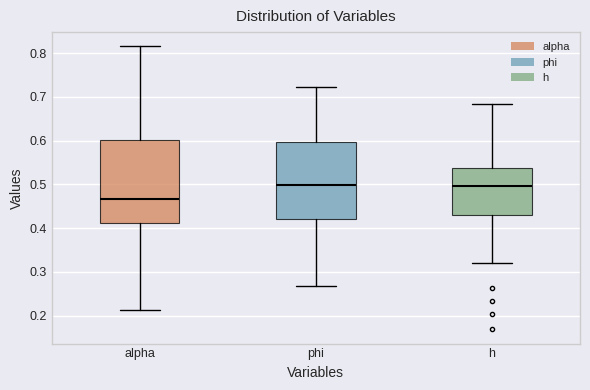

Where is the lower edge of the box for alpha on the y-axis? The values are not printed on the chart, so give them approximately, as read against the axis.

0.41